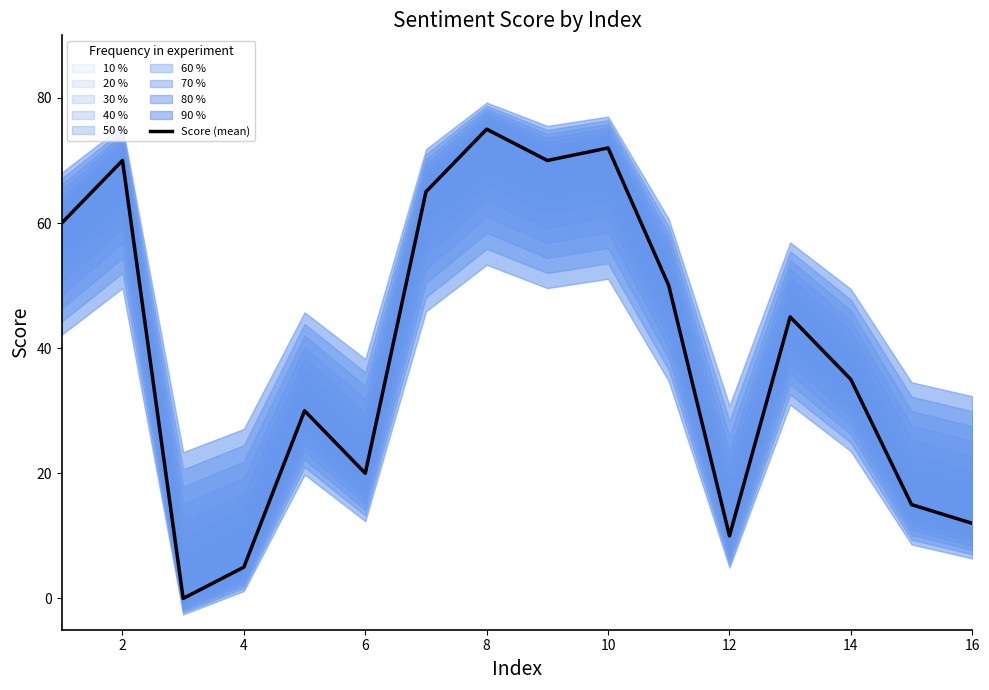

How many lines are shown in the chart?

1